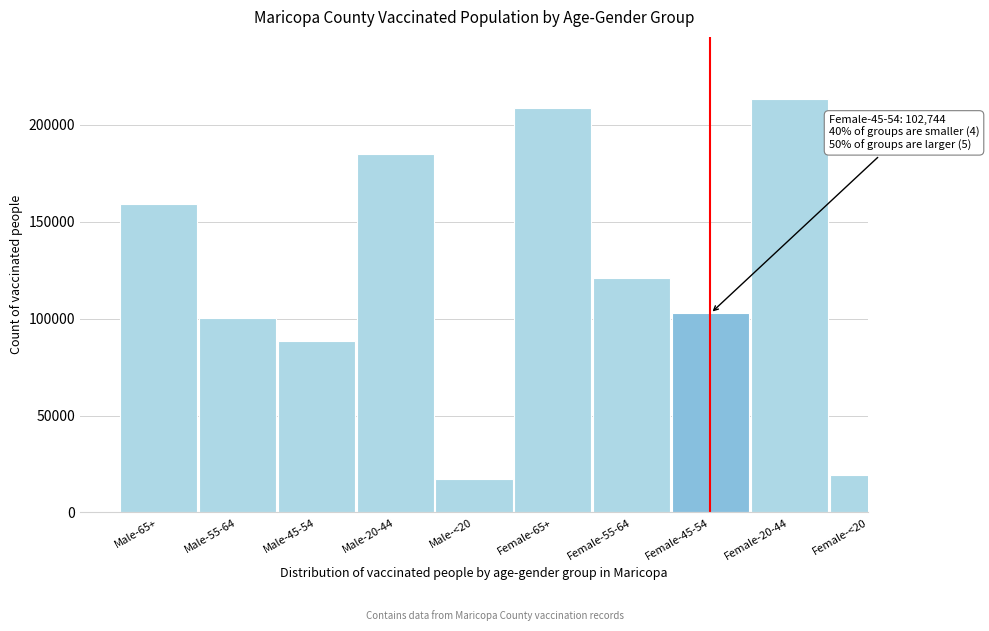

Reading right to left, extract all data points from this chart.

Female-<20=19285	Female-20-44=213446	Female-45-54=102744	Female-55-64=121105	Female-65+=208594	Male-<20=17101	Male-20-44=184985	Male-45-54=88461	Male-55-64=100205	Male-65+=159258